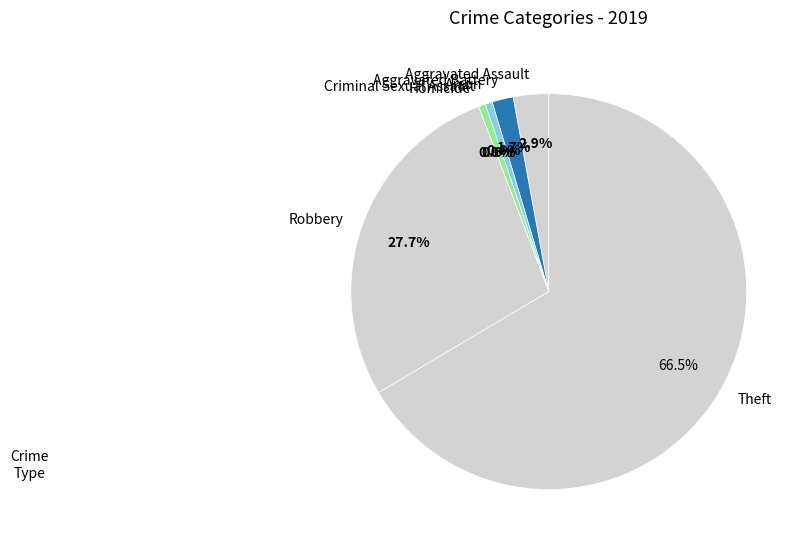

Combined, what portion of the pie is Robbery and Aggravated Battery?

29.5%